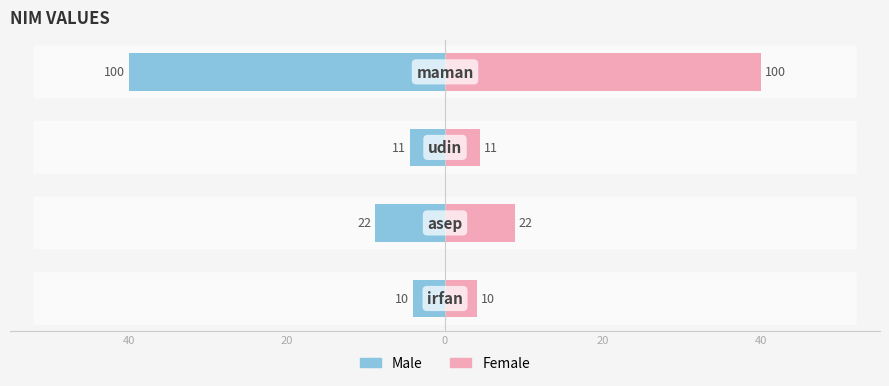

Is it true that Right (pink) equals 12.0 at 20?

False